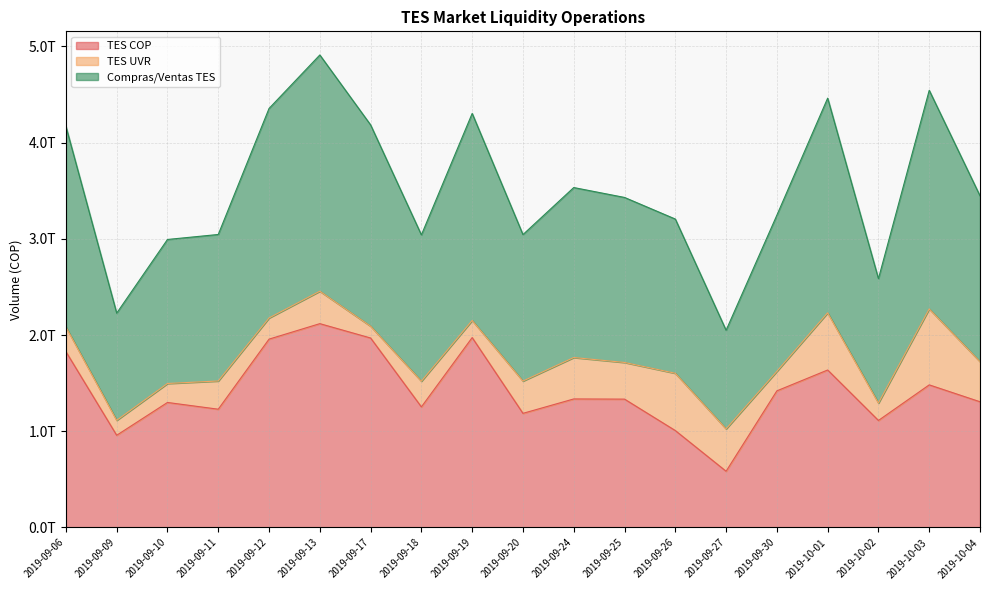

What is the value of the Compras/Ventas TES point at the 12th from the left?

1714695600356